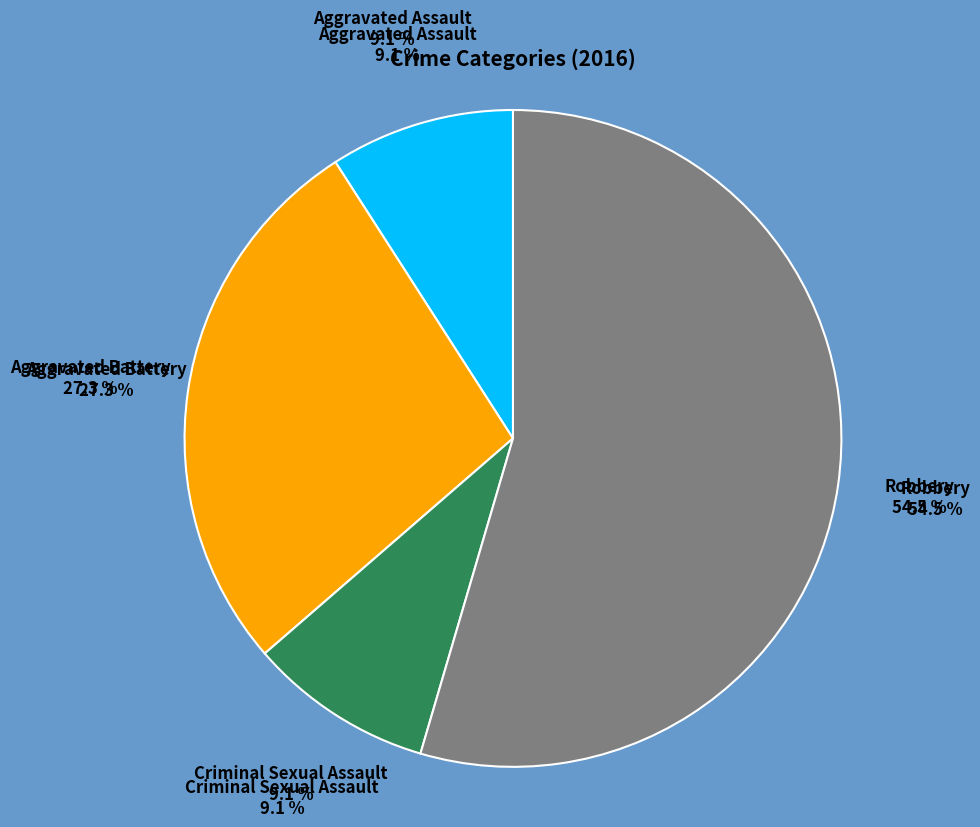

How much of the chart is everything except Aggravated Assault?

90.9%